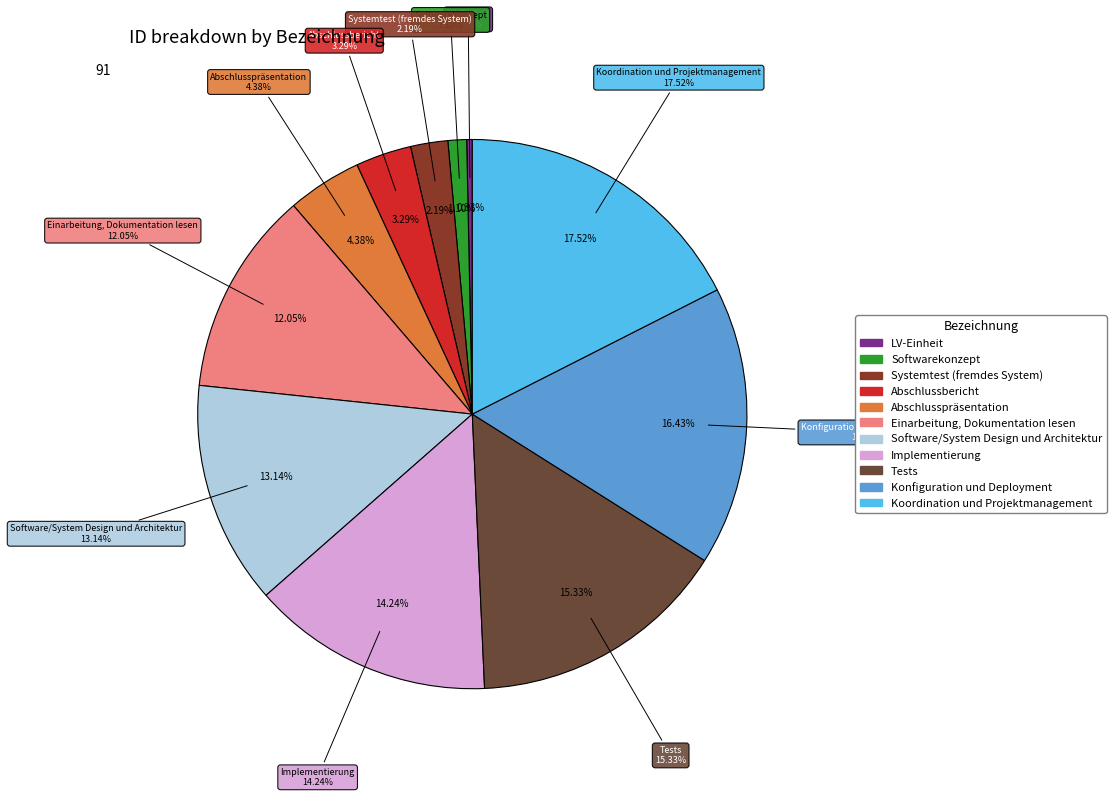

Does Systemtest (fremdes System) represent more than half of the total?

No